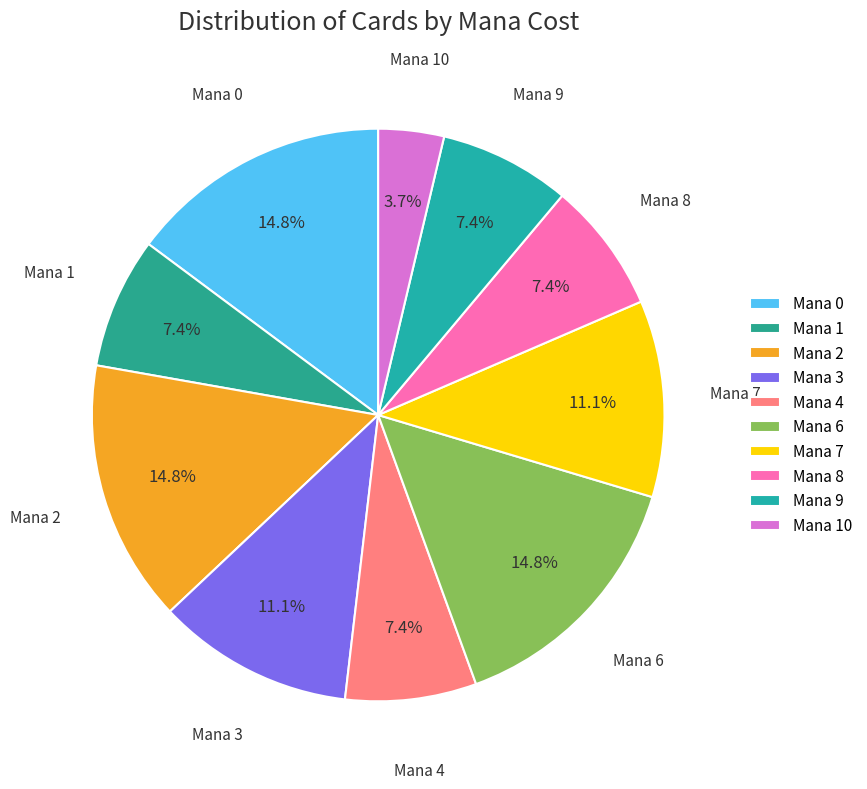

How many slices are in this pie chart?

10